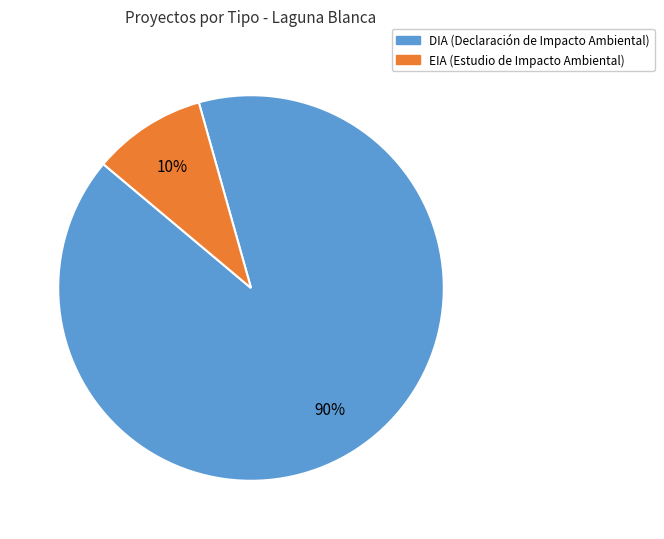

To the nearest percent, what portion does DIA represent?

90%